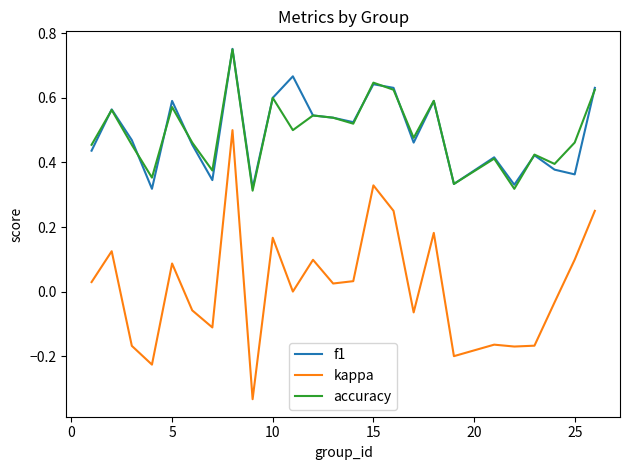

True or false: accuracy and kappa cross at least once.

False